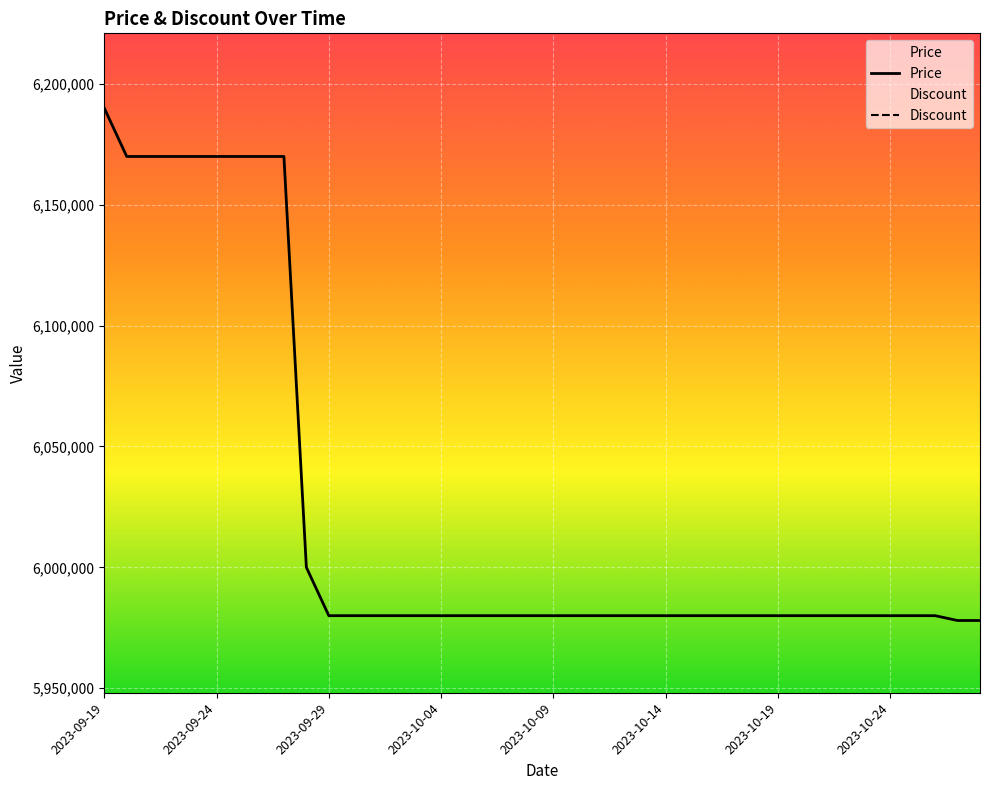

What are all the series names shown in the legend?

Price, Discount